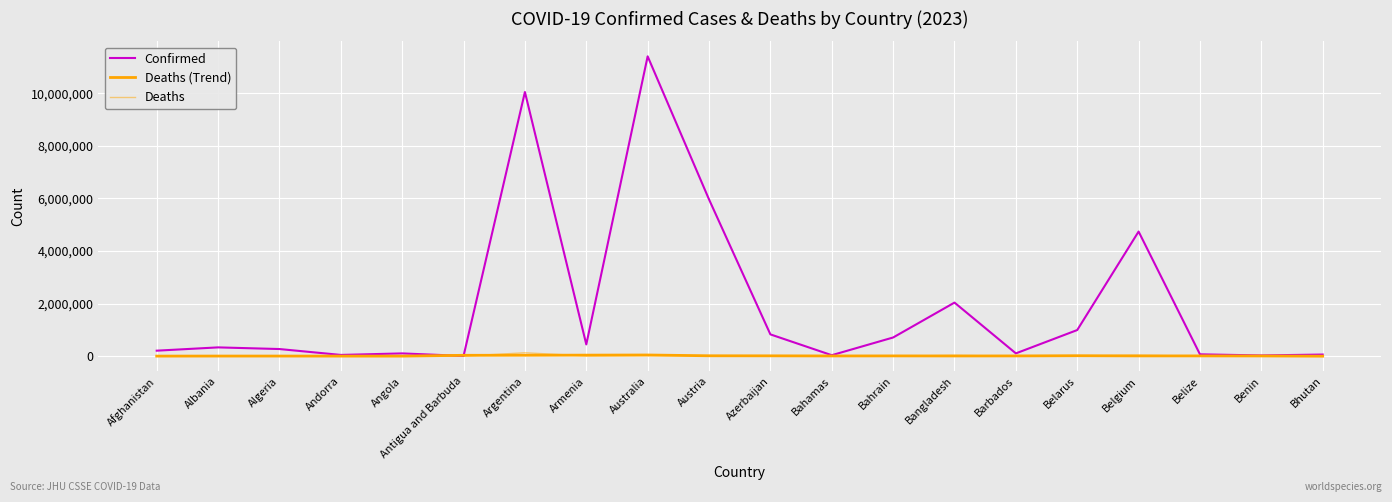

True or false: Deaths (Trend) and Deaths cross at least once.

True